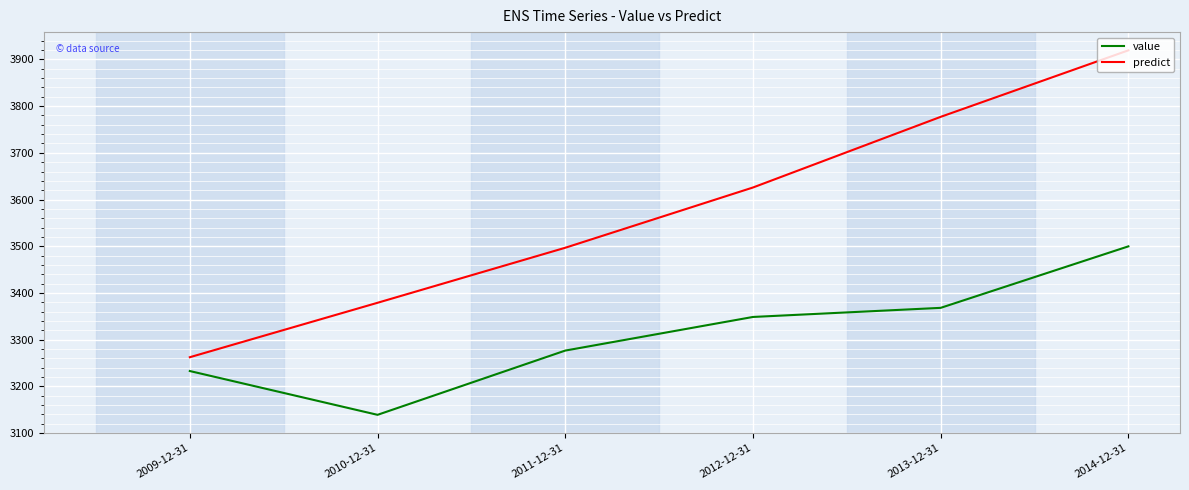

True or false: predict and value intersect in this chart.

False